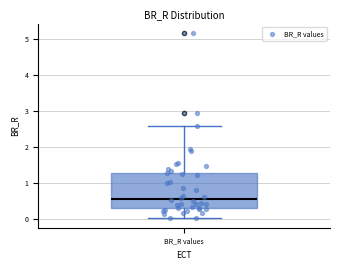

Transcribe this box plot: give where the median line is, the range the box spans, and where the two whiskers end, as read against the y-axis. The values are not printed on the chart, so give them approximately, as read against the axis.

median 0.5, box 0.3 to 1.3, whiskers 0.0 to 2.6